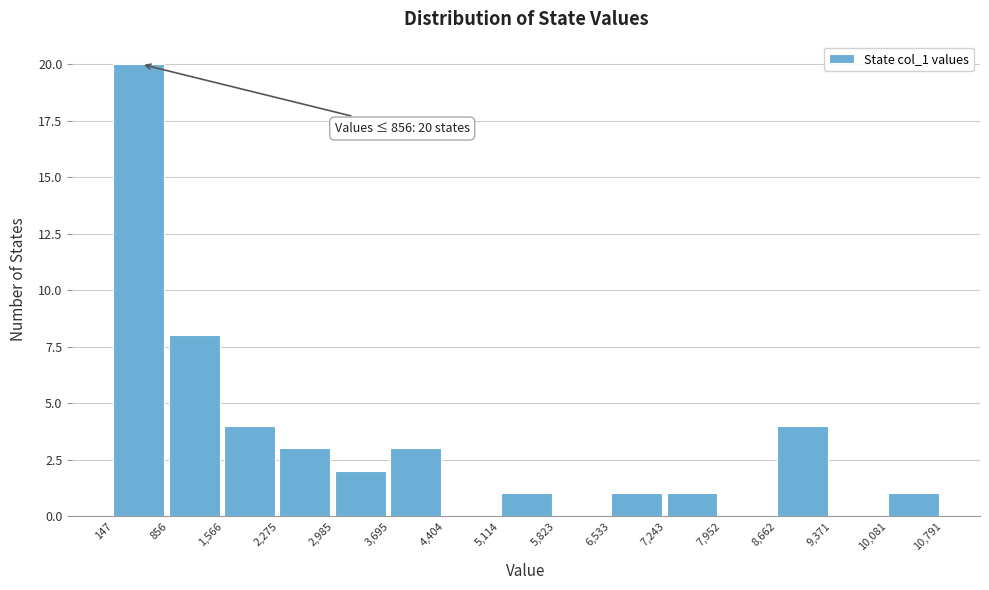

Over which range of the x-axis is the bar tallest?

147 to 856